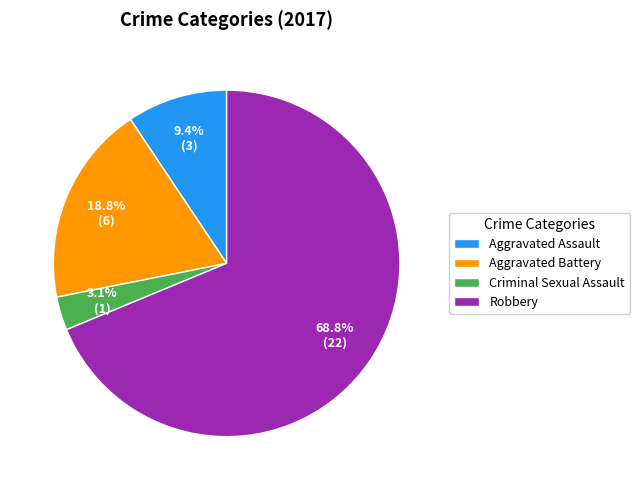

Is it true that Criminal Sexual Assault is 13% of the pie?

False